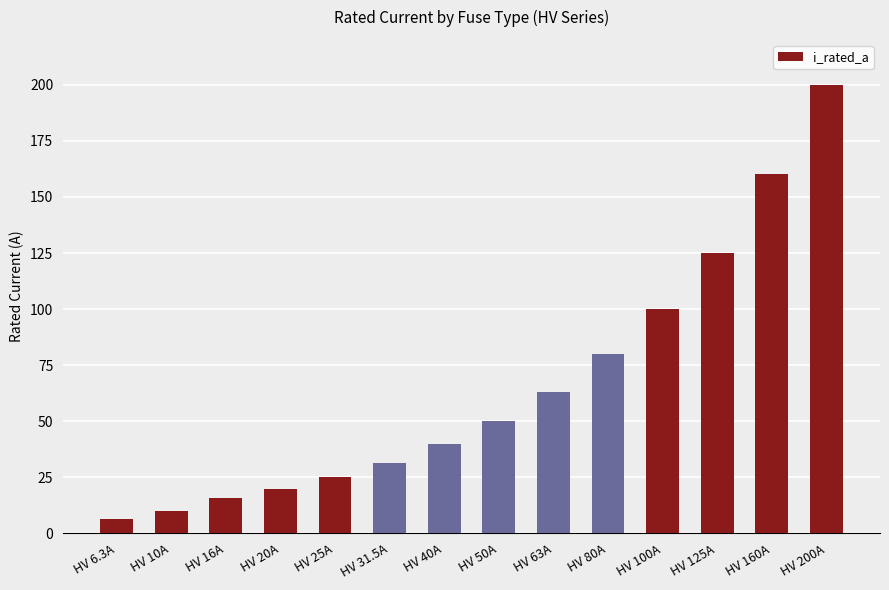

How many values are below 50?

7